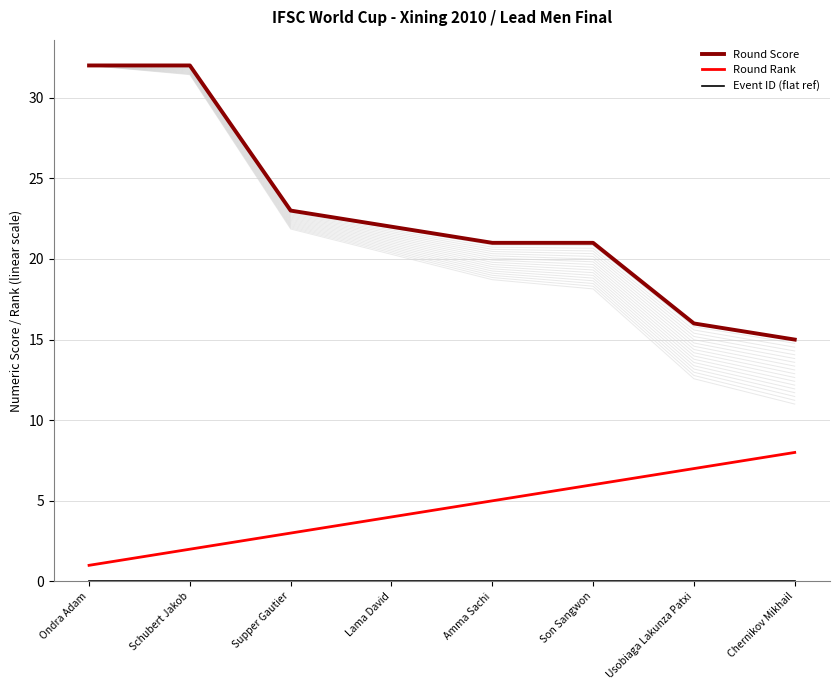

Which category has the highest value in the Round Rank series?

Chernikov Mikhail